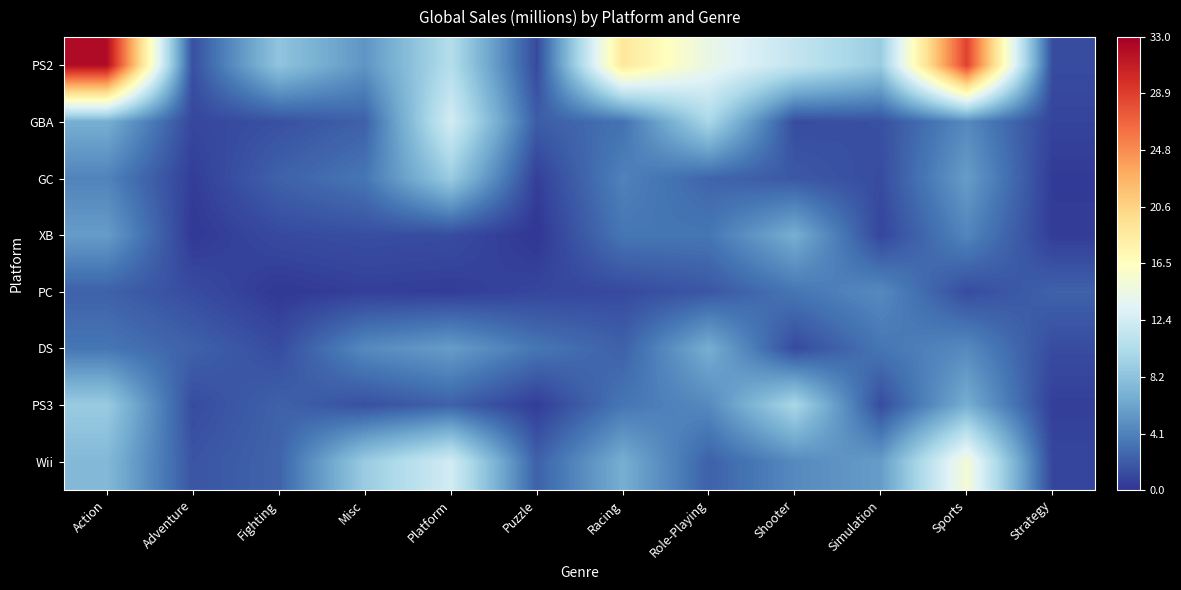

What is the total value across all series at Role-Playing?

45.5